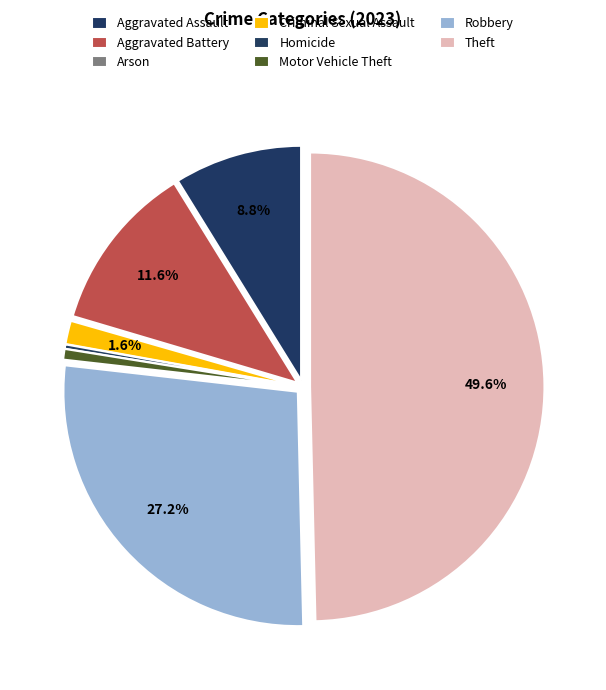

How many slices are in this pie chart?

8